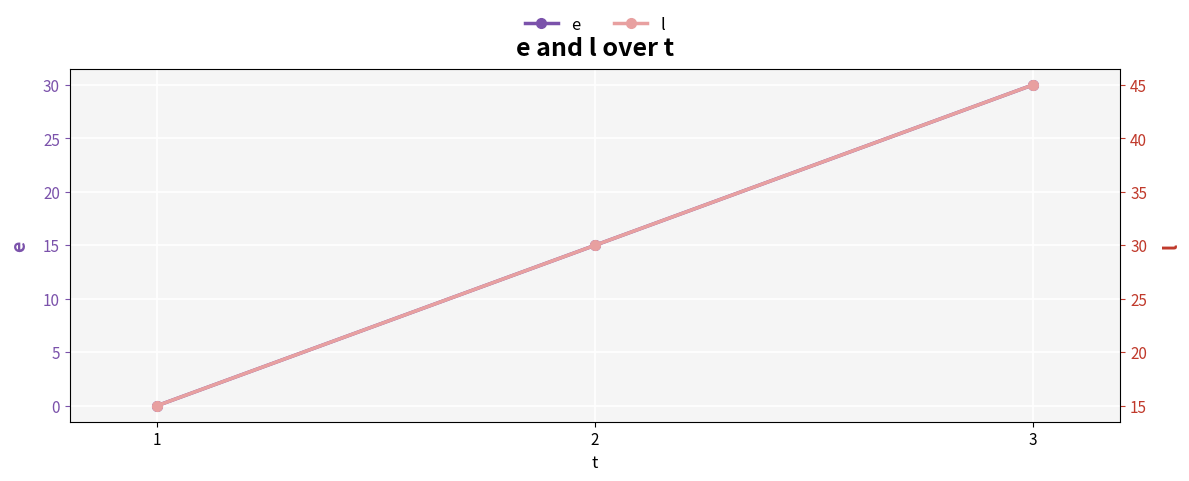

What is the maximum value for e?

30